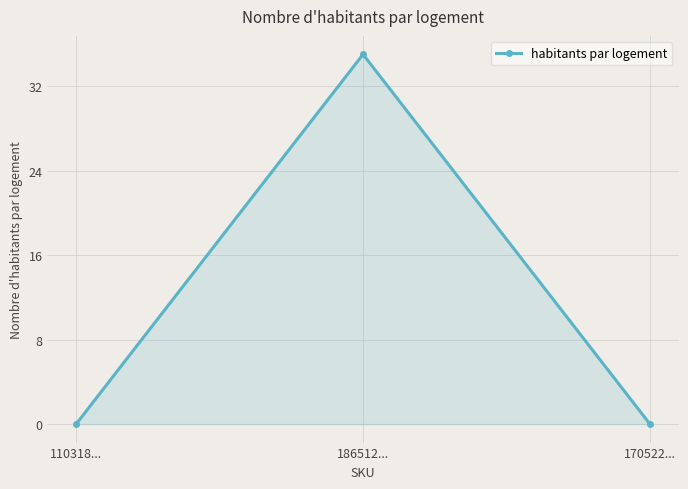

What is the difference between the maximum and minimum values?

35